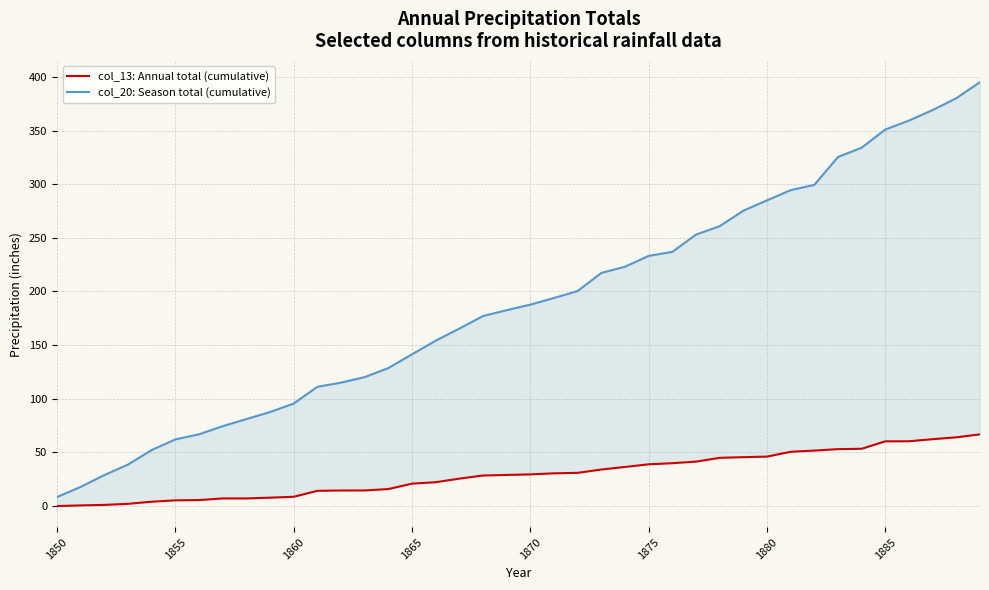

Which series has the largest total across all categories?

col_20: Season total (cumulative)